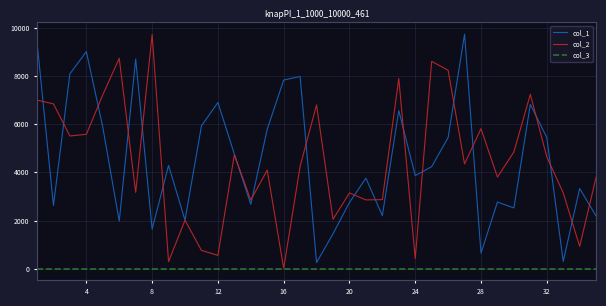

True or false: col_3 and col_1 cross at least once.

False